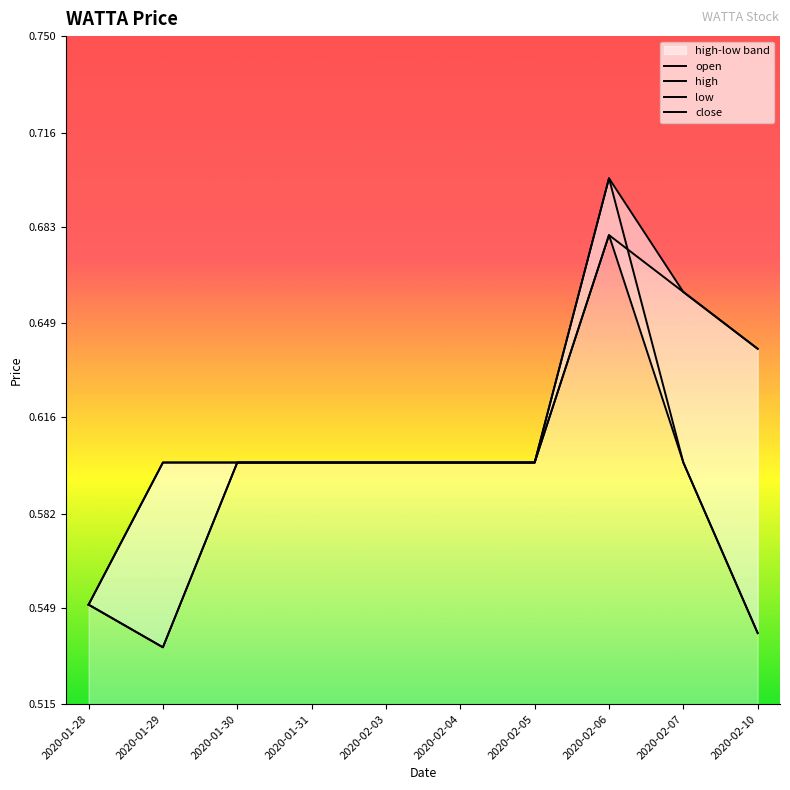

Which category has the lowest value across all series?

2020-01-29